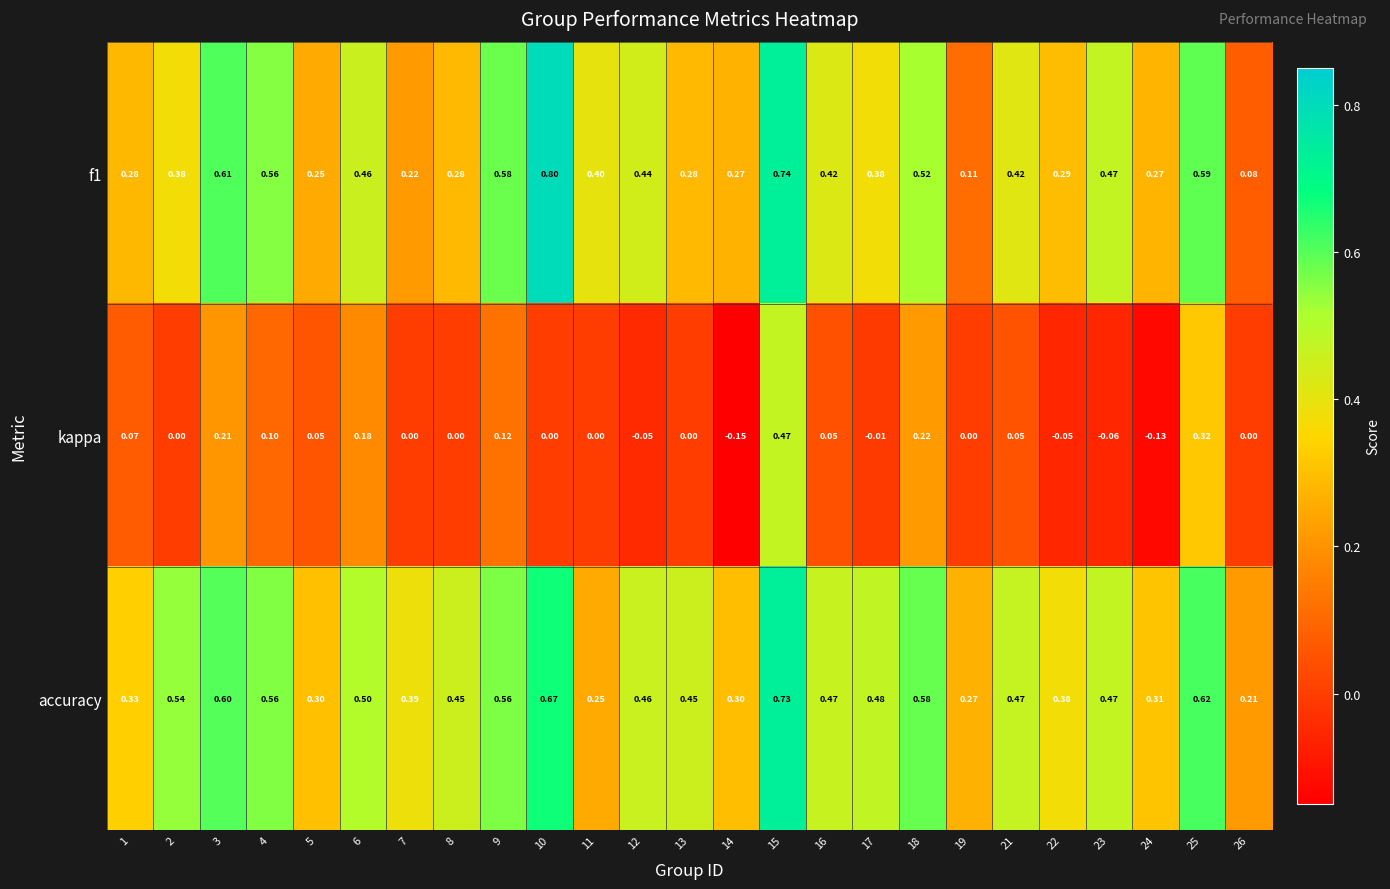

Is the value of f1 at 12 greater than the value of kappa at 21?

Yes